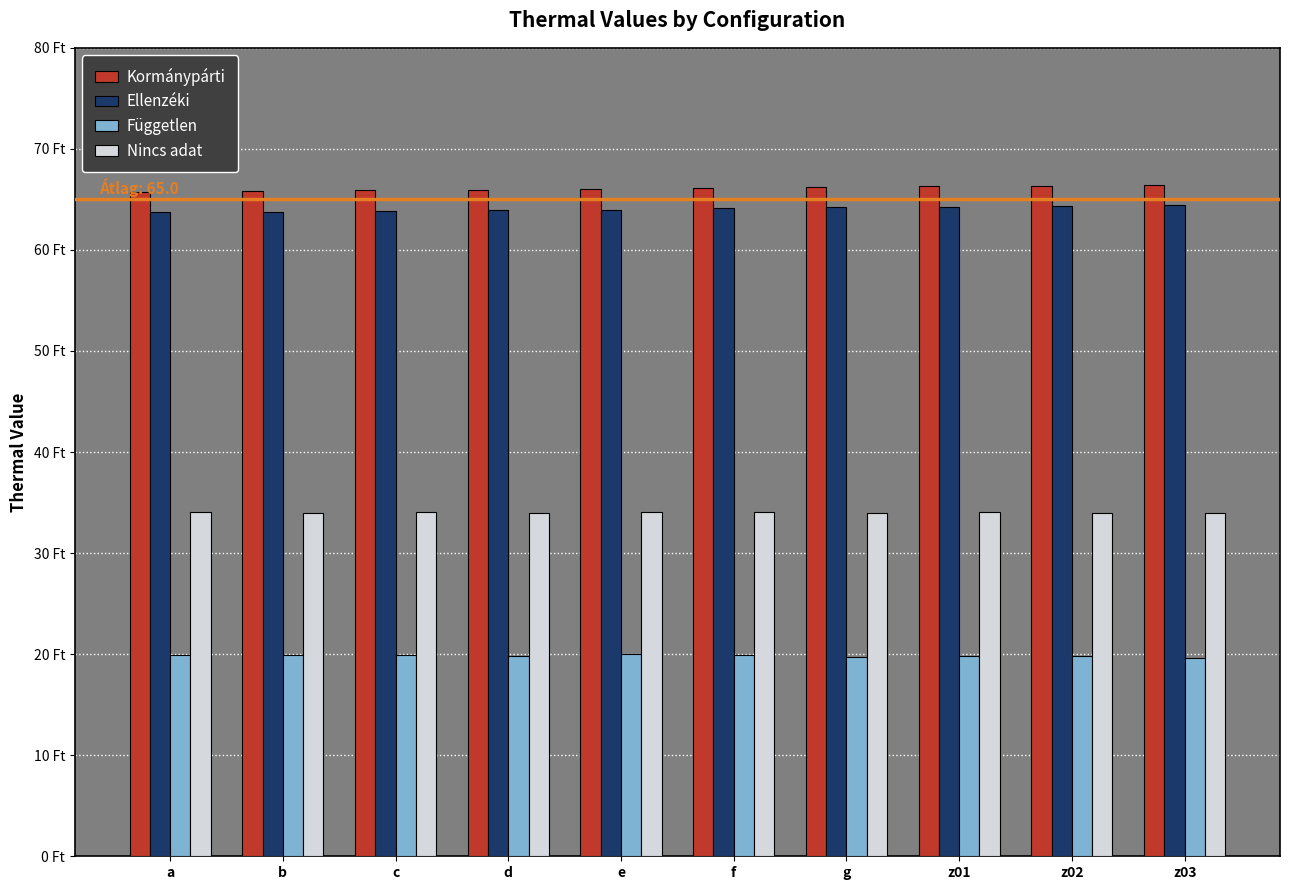

Which series changed the most between a and e?

Kormánypárti